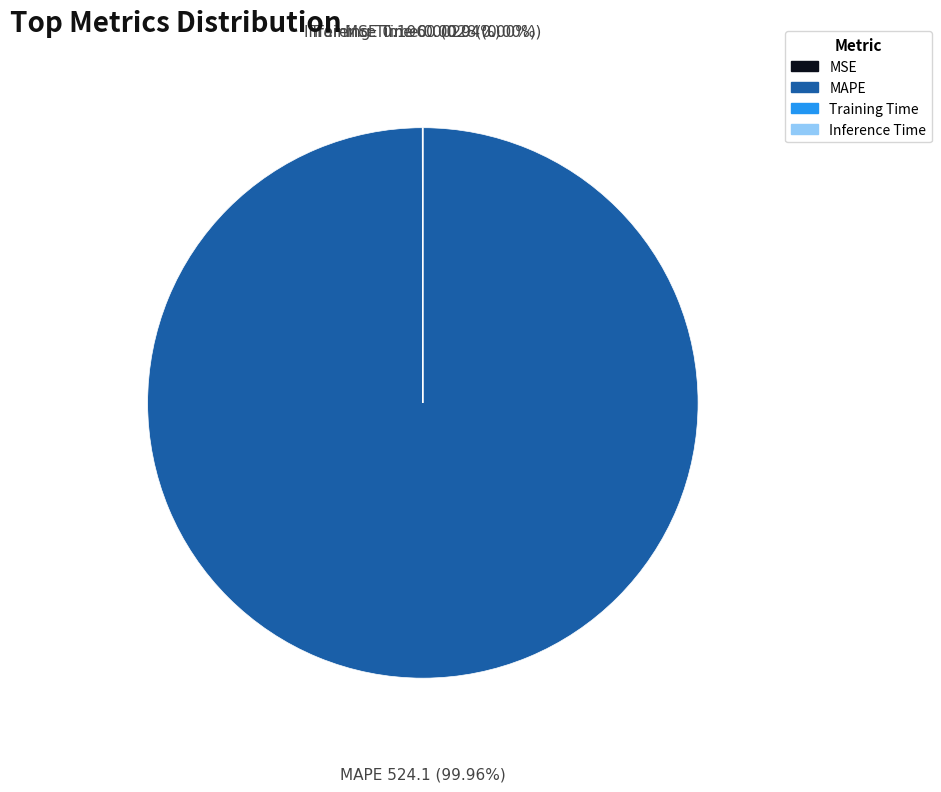

Which category accounts for the majority?

MAPE